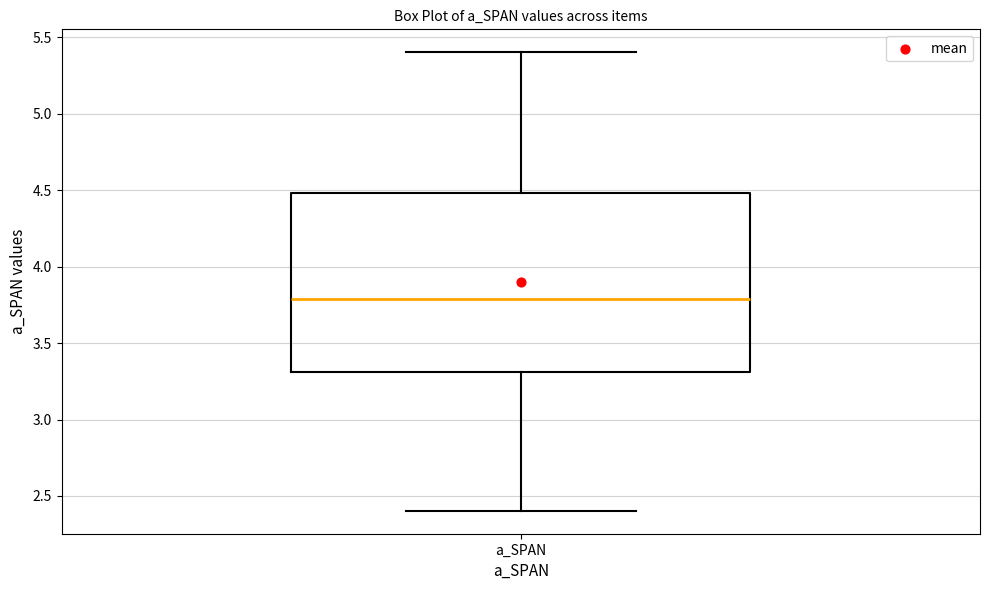

Transcribe this box plot: give where the median line is, the range the box spans, and where the two whiskers end, as read against the y-axis. The values are not printed on the chart, so give them approximately, as read against the axis.

median 3.8, box 3.3 to 4.5, whiskers 2.4 to 5.4